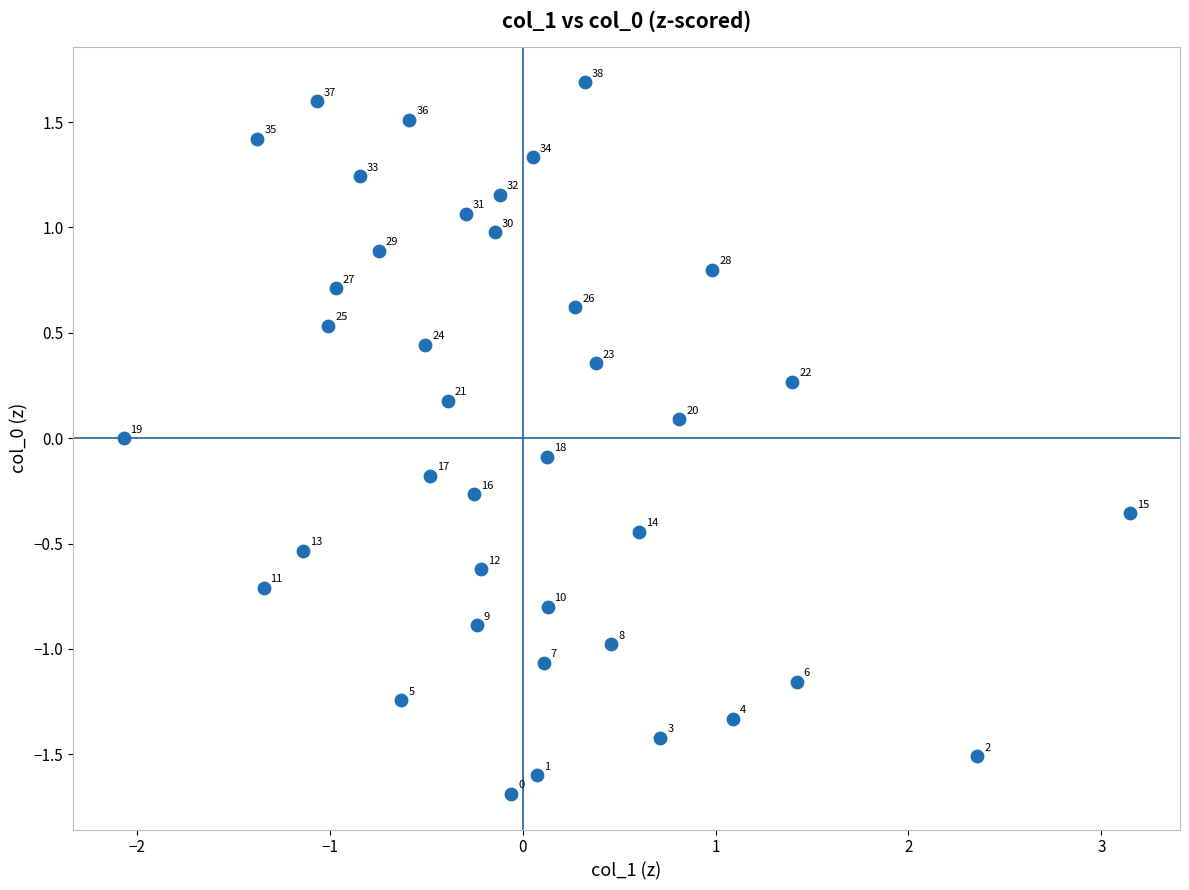

What is the range of Y values (max minus min)?

3.4